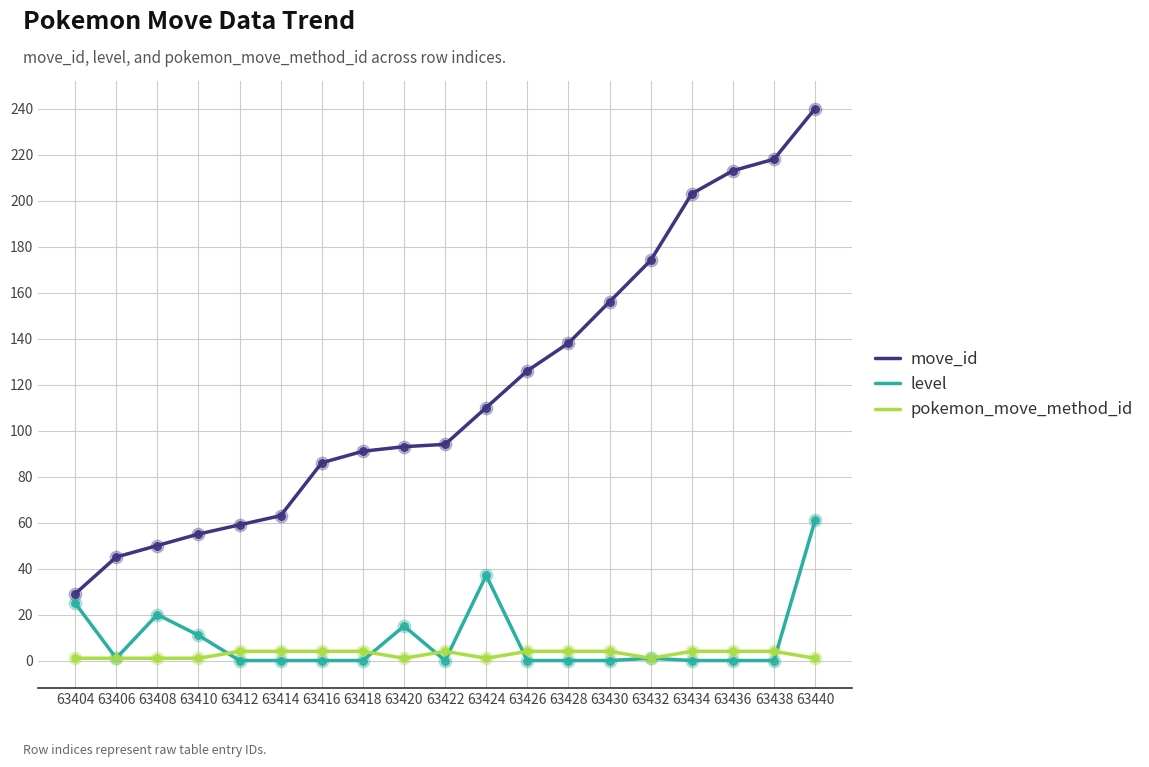

At how many categories does at least one series exceed 210?

3